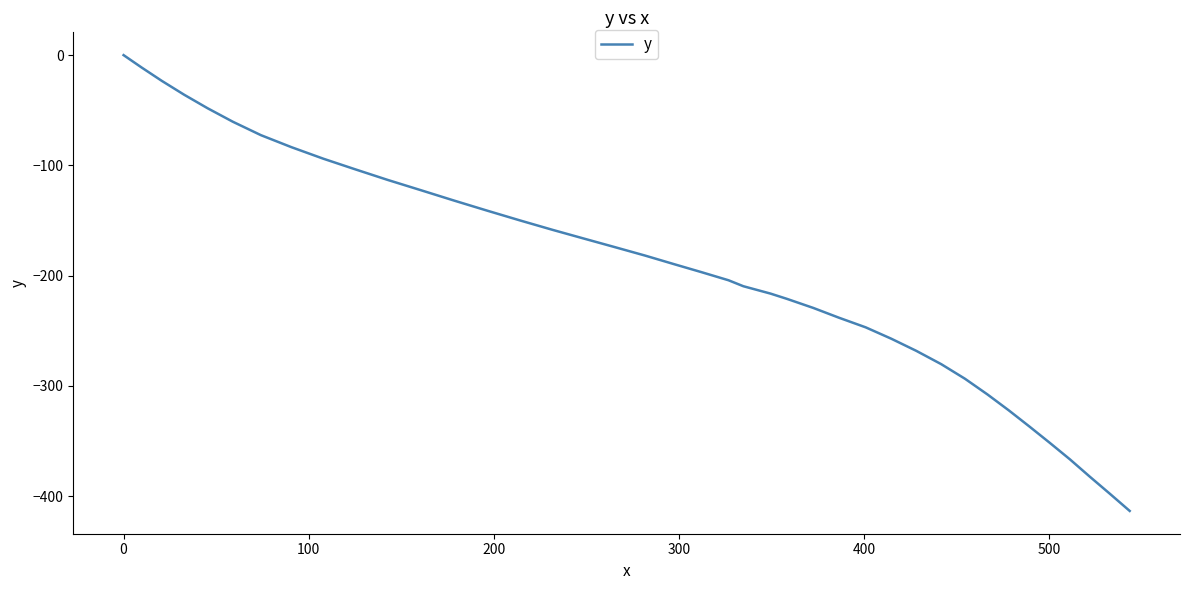

What is the minimum value shown in the chart?

-413.4